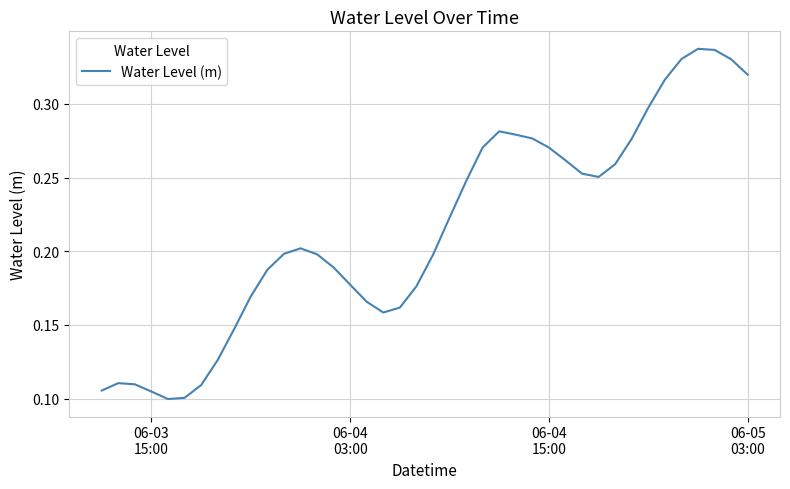

Reading right to left, what are all the values shown in this chart?

0.3	0.3	0.3	0.3	0.3	0.3	0.3	0.3	0.3	0.3	0.3	0.3	0.3	0.3	0.3	0.3	0.3	0.2	0.2	0.2	0.2	0.2	0.2	0.2	0.2	0.2	0.2	0.2	0.2	0.2	0.2	0.1	0.1	0.1	0.1	0.1	0.1	0.1	0.1	0.1